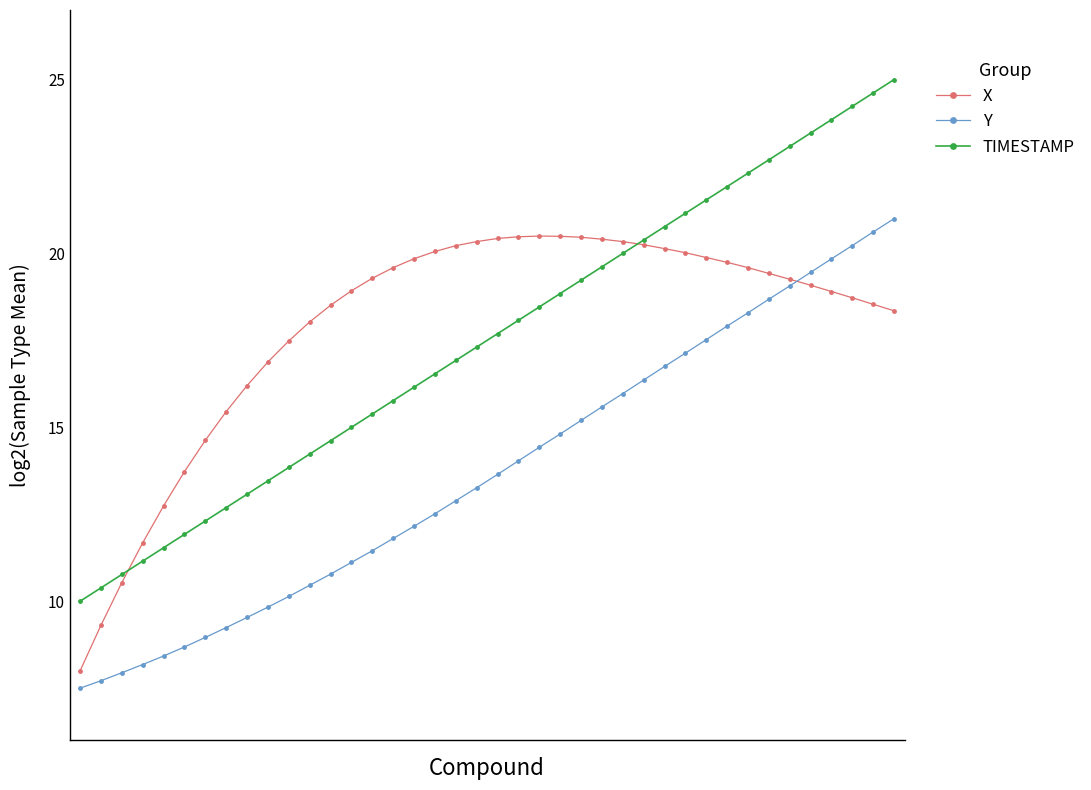

What is the minimum value shown in the chart?

7.5